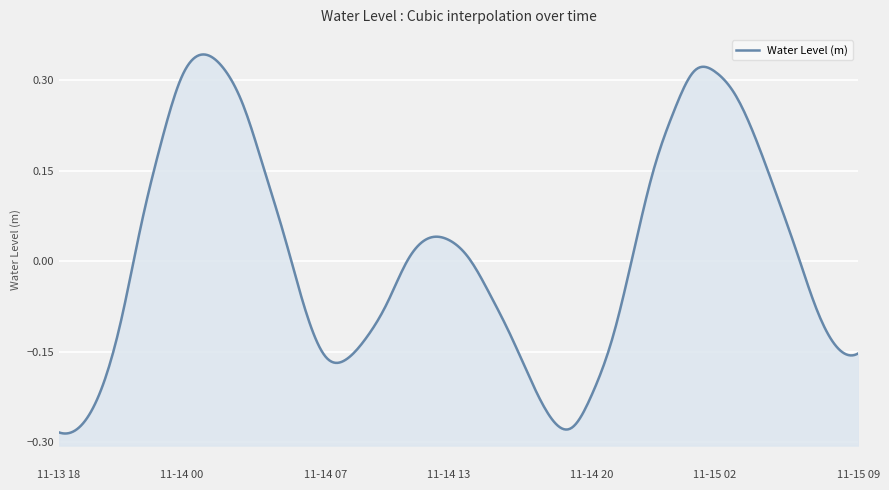

How many points are lower than both their immediate neighbors (excluding endpoints)?

2